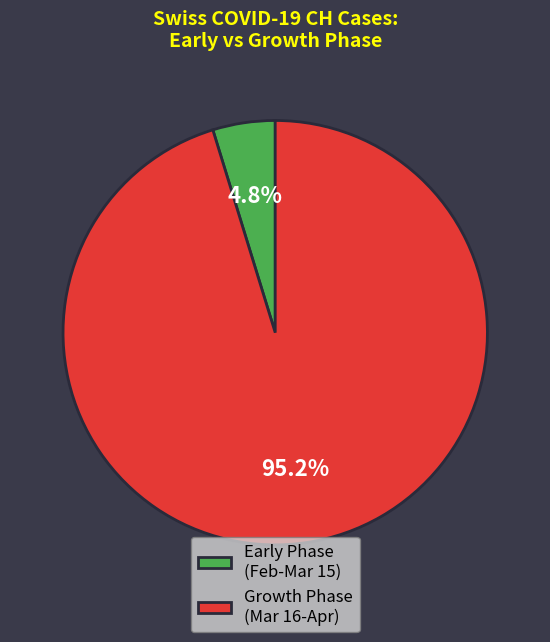

To the nearest percent, what is the average slice percentage?

50%